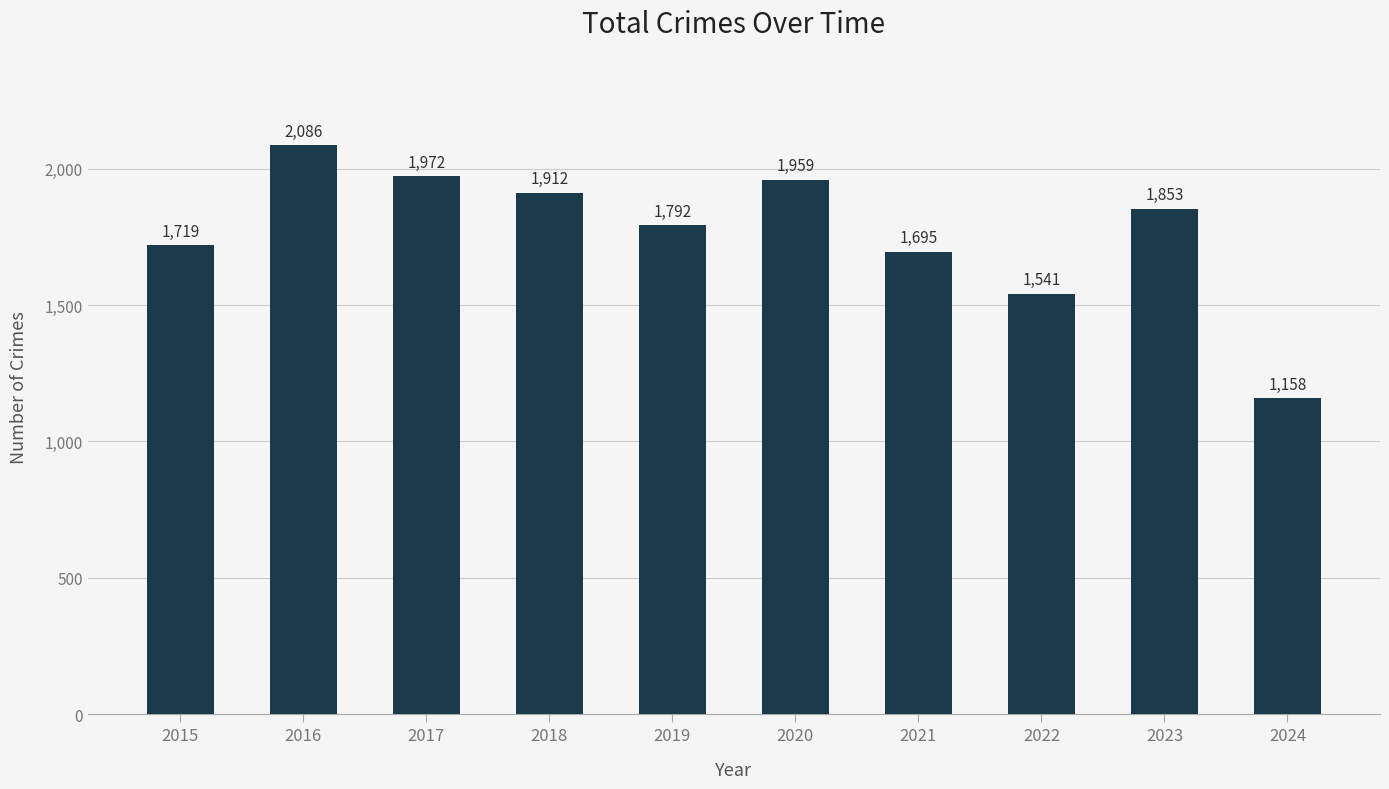

How many distinct data groups are displayed?

1